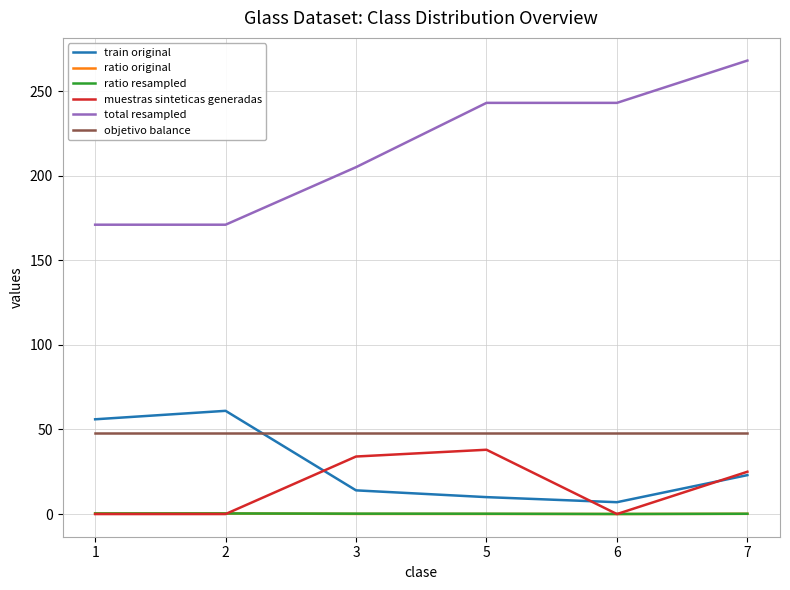

True or false: total resampled has a value of 243.0 at 5.

True